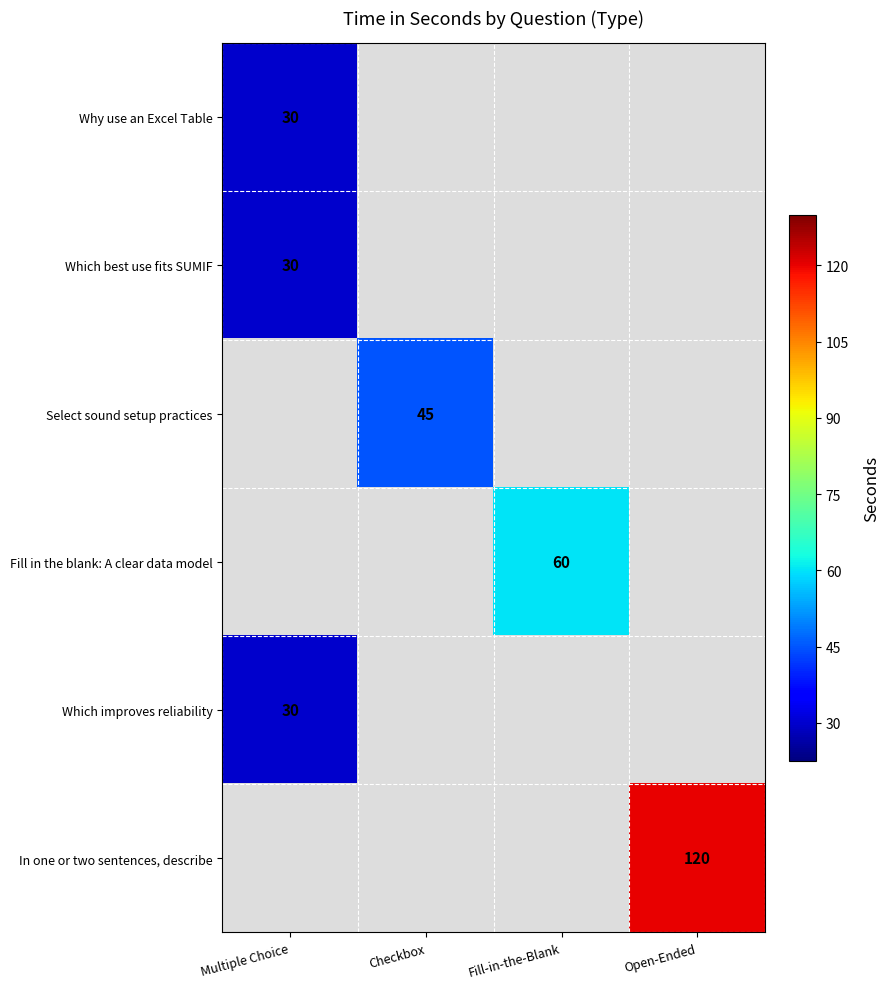

Count the number of categories in the chart.

4